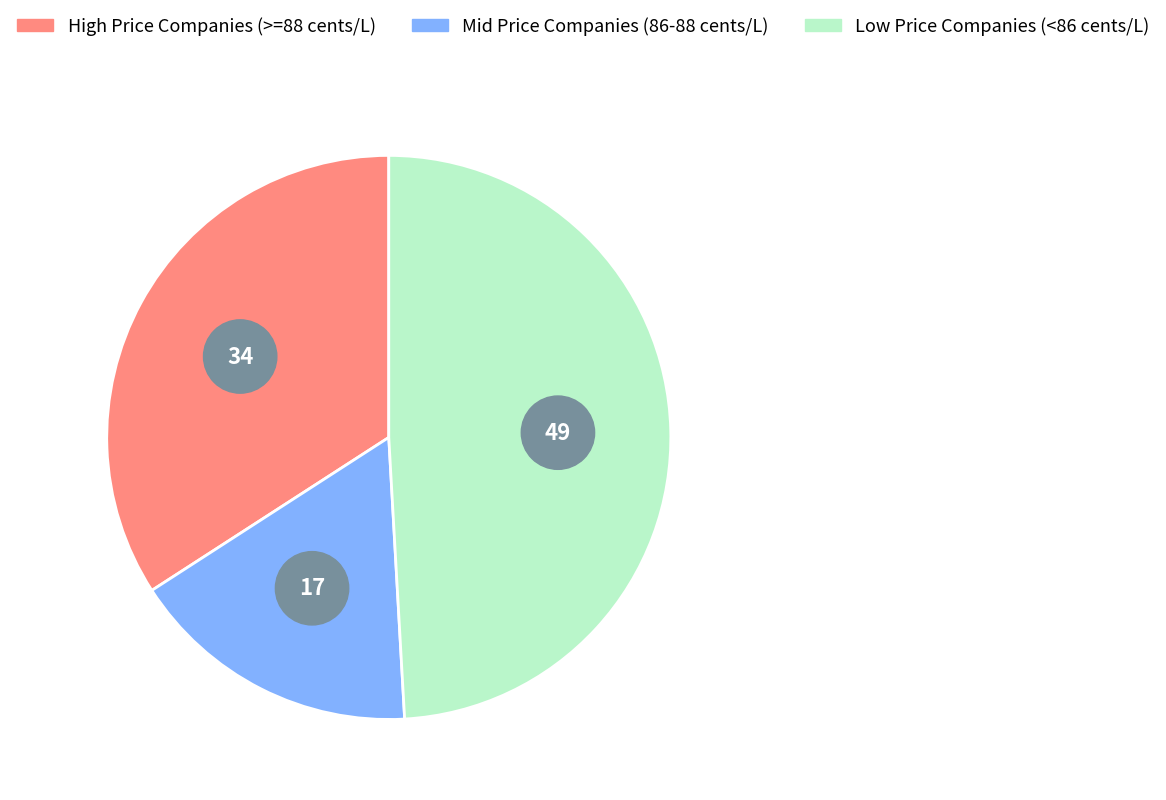

True or false: Cabo Rojo Gas & Oil accounts for 1% of the total.

False